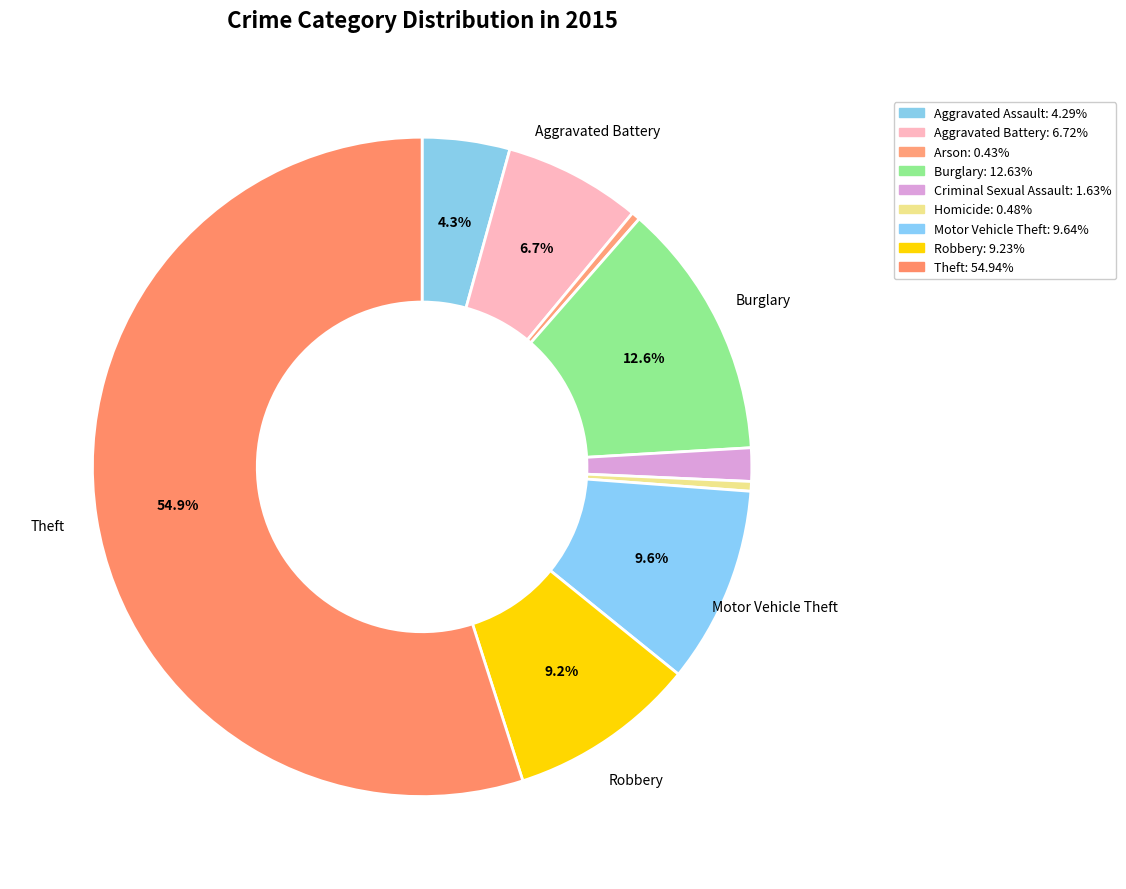

What is the total percentage of Criminal Sexual Assault and Burglary?

14.3%